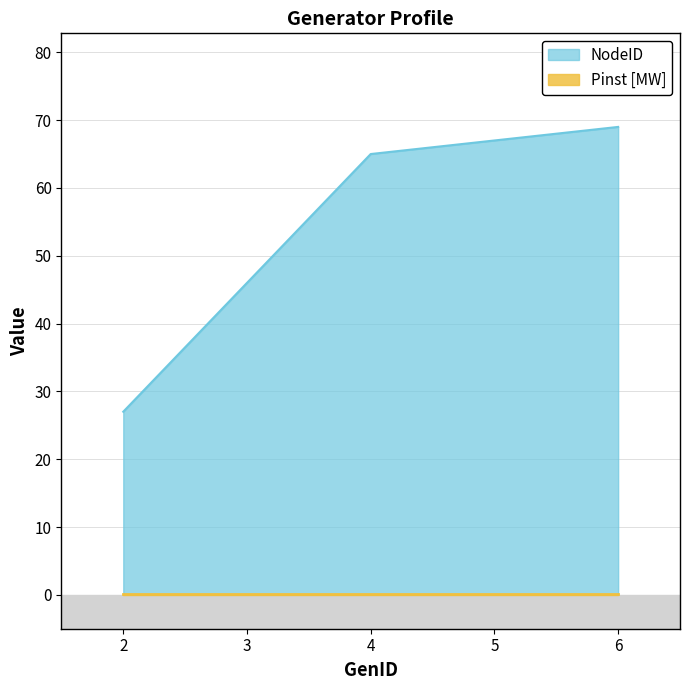

What is the difference between the maximum and minimum values?

42